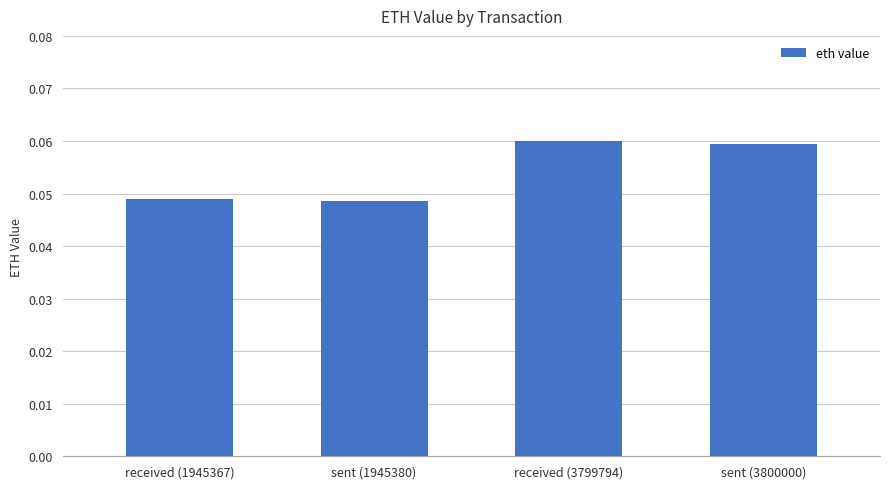

Between sent (3800000) and received (1945367), which is larger?

sent (3800000)